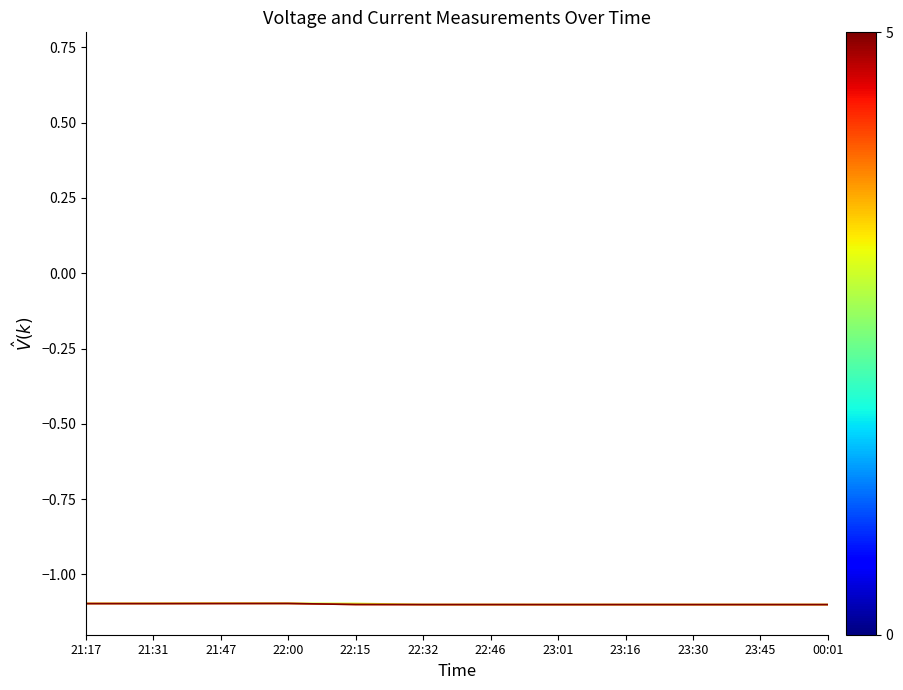

What position from the left is 21:47?

3